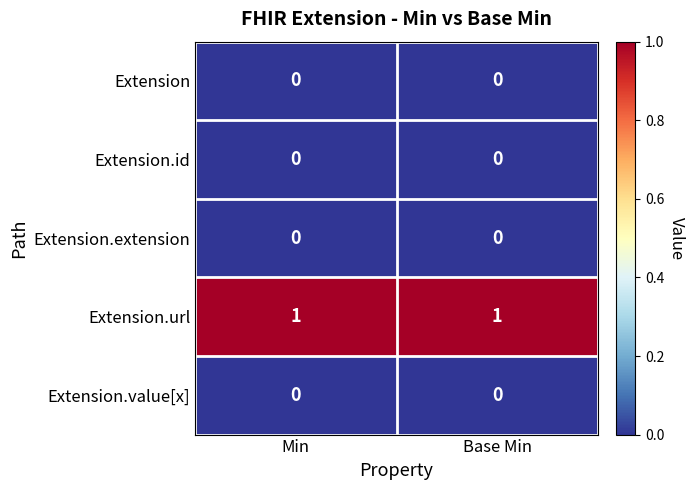

Reading right to left, what are all the values shown in this chart?

Extension: 0	0
Extension.id: 0	0
Extension.extension: 0	0
Extension.url: 1	1
Extension.value[x]: 0	0